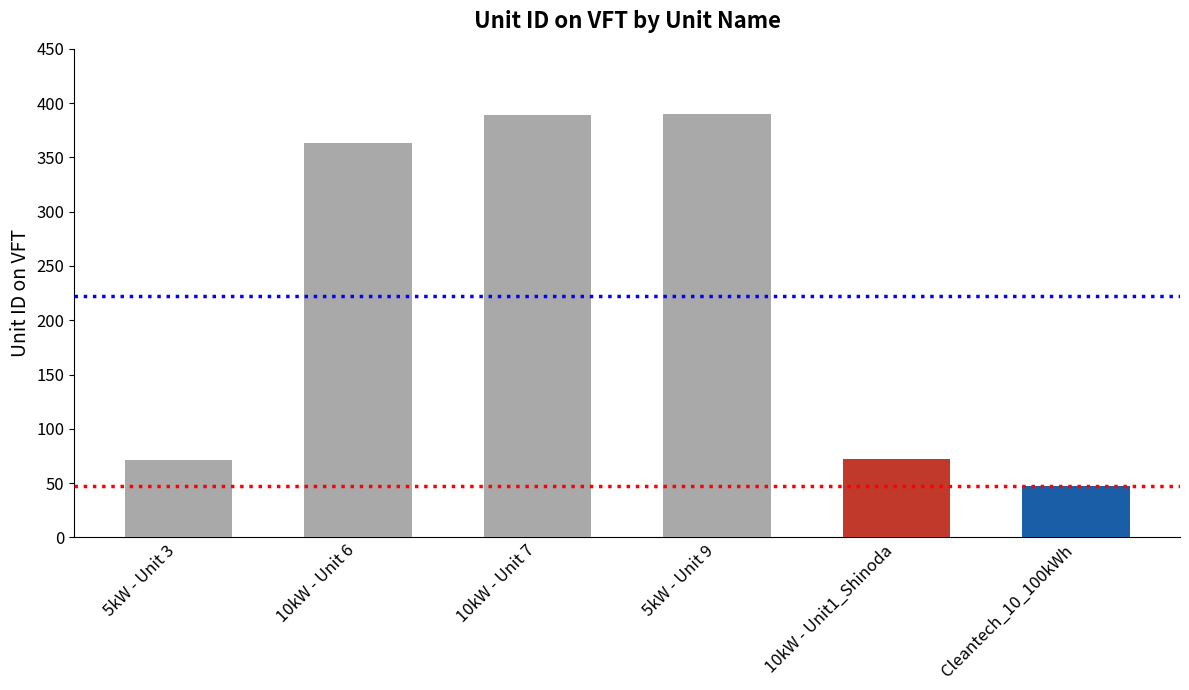

What is the change in value from 5kW - Unit 3 to 10kW - Unit 6?

+292